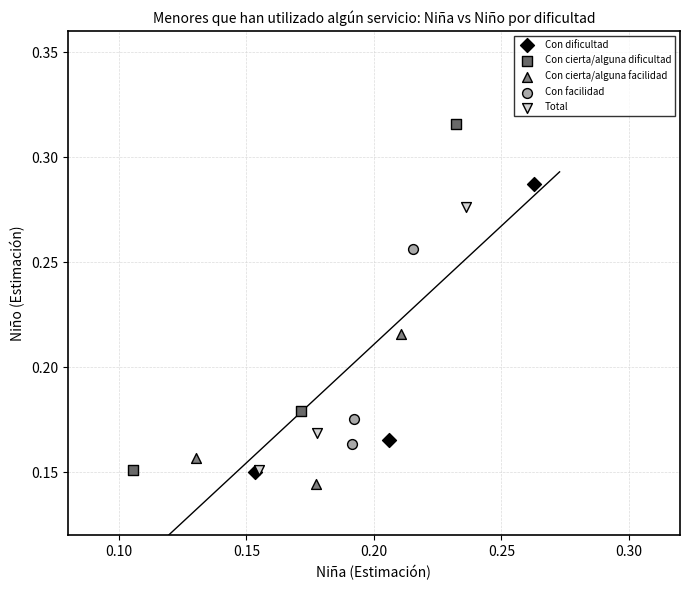

Which series has the widest spread of Y values?

Con cierta/alguna dificultad